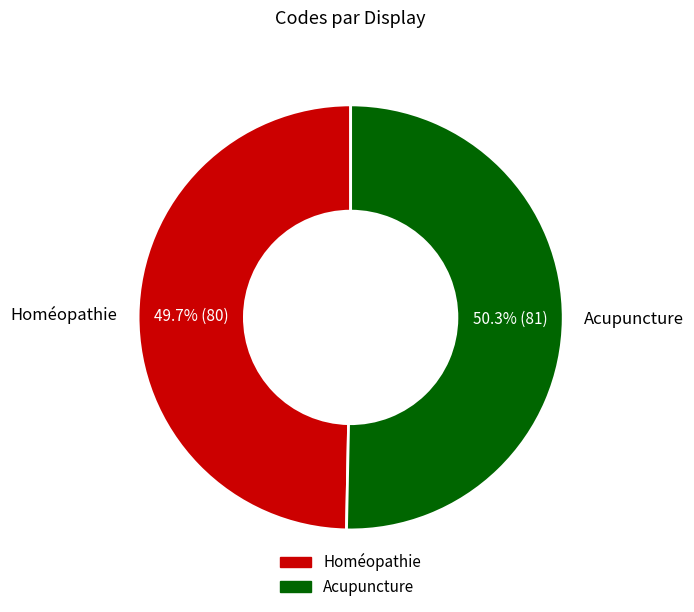

What is the ratio of the value at Acupuncture to the value at Homéopathie?

1.0